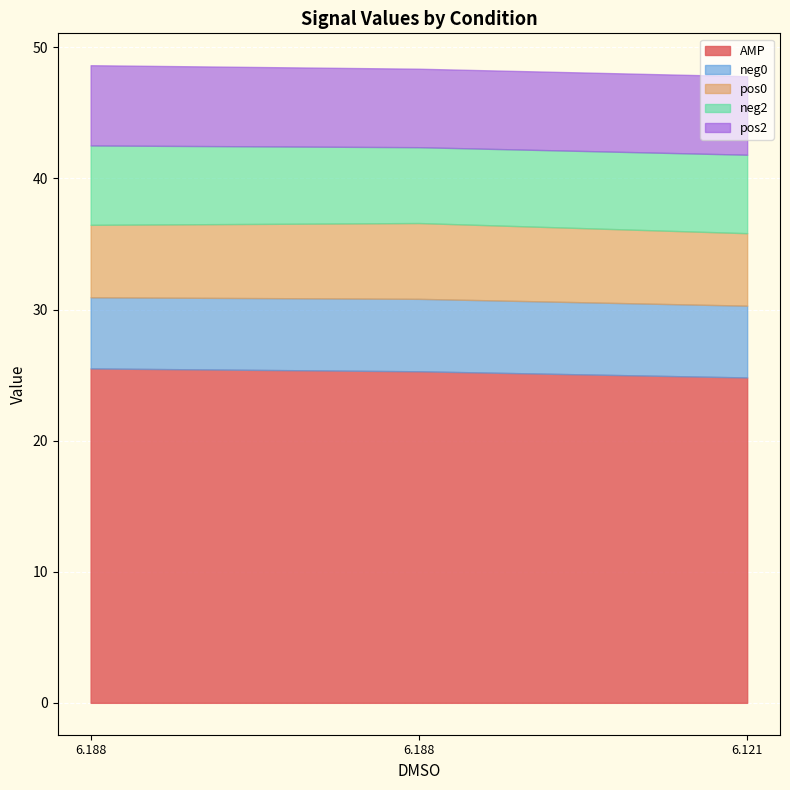

What is the value of the neg2 point at the 1st from the left?

6.1